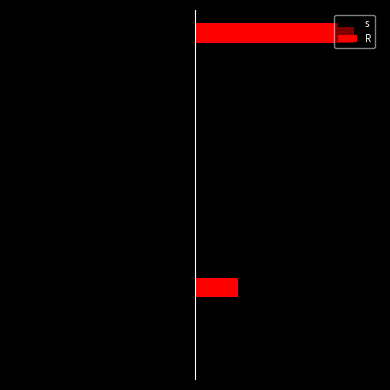

What is the highest value of the R series?

6.0